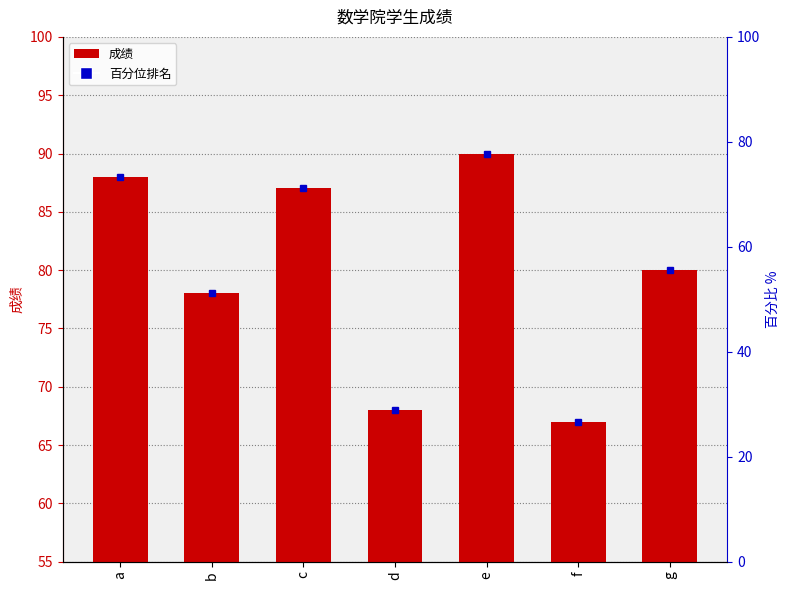

At which label does the data first exceed 80?

a